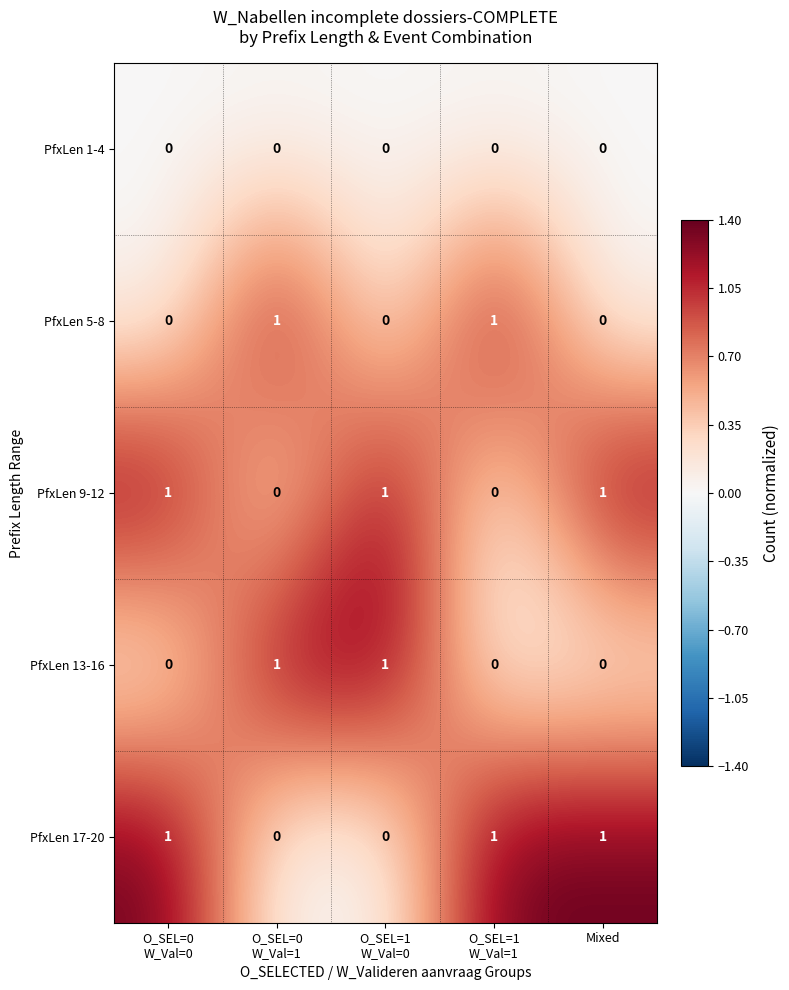

How many positive values does the PfxLen 5-8 series have?

2